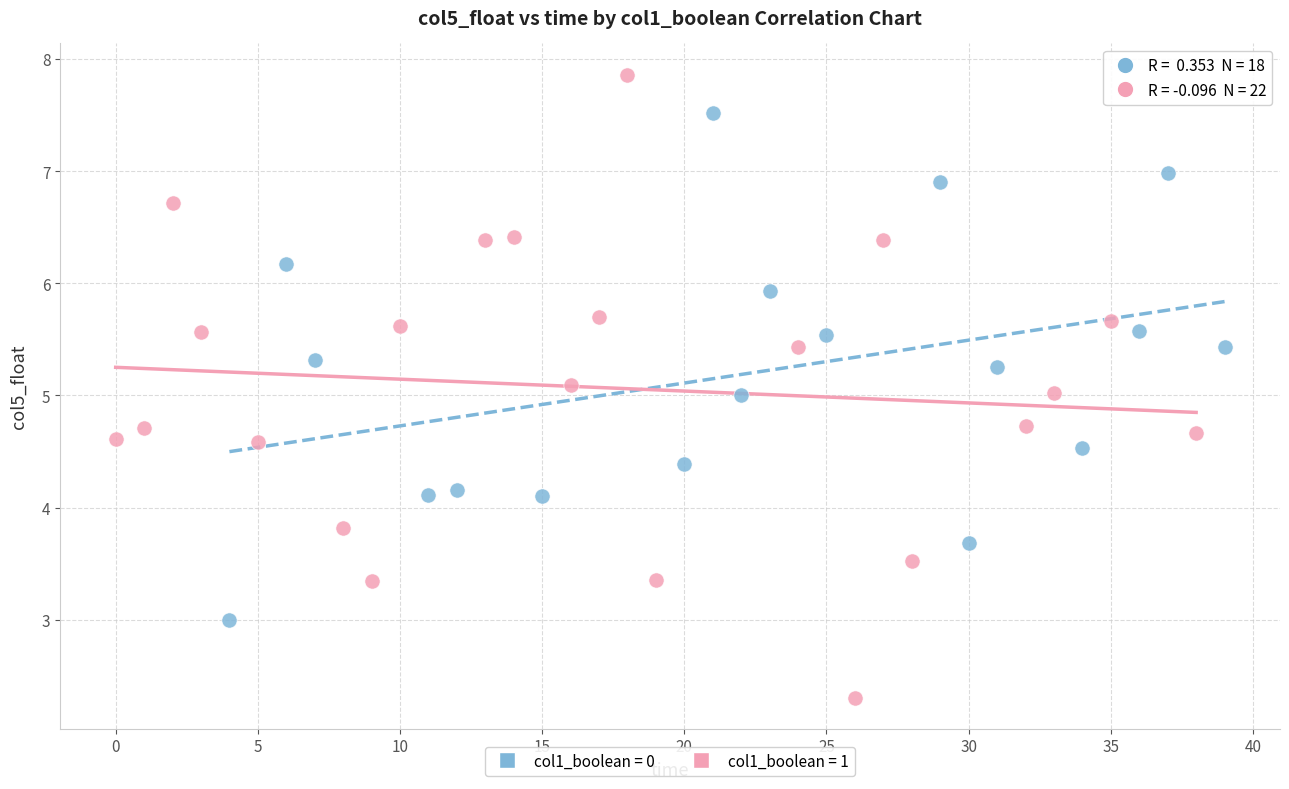

Which series contains the lowest Y value?

col1_boolean = 1